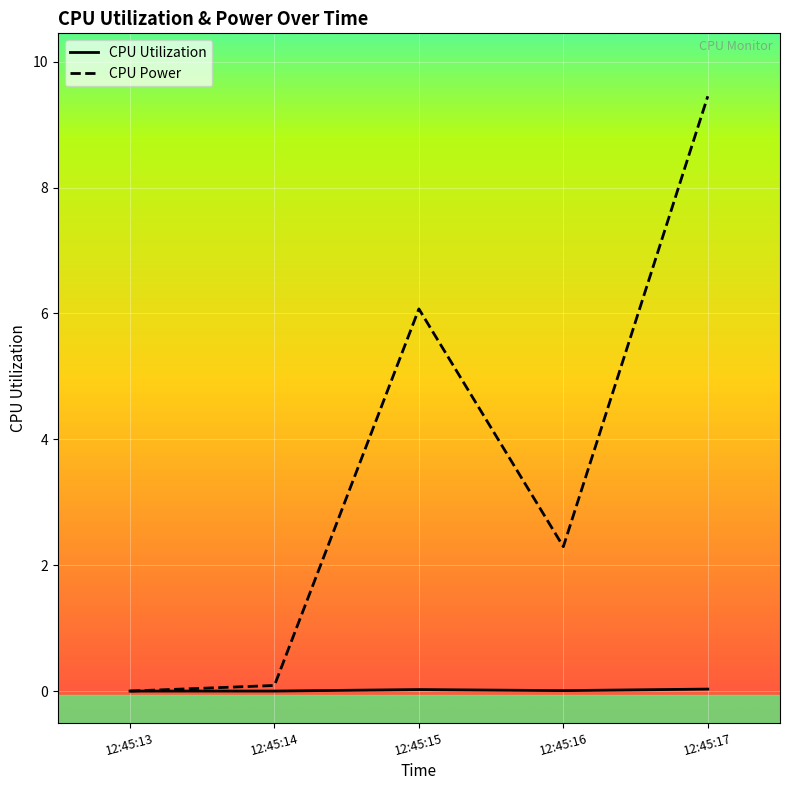

Which series has the widest spread of values?

CPU Power